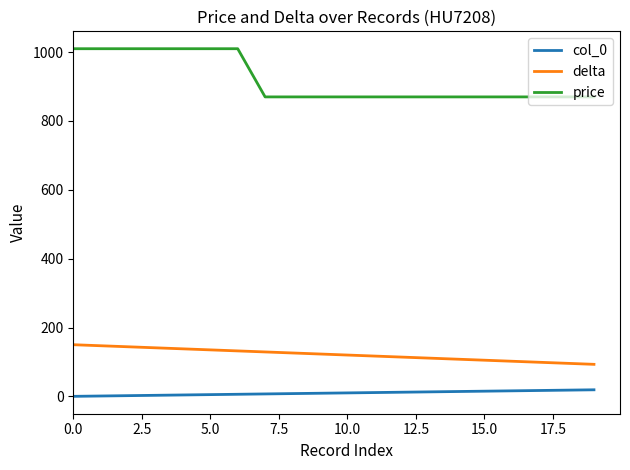

True or false: price and col_0 cross at least once.

False